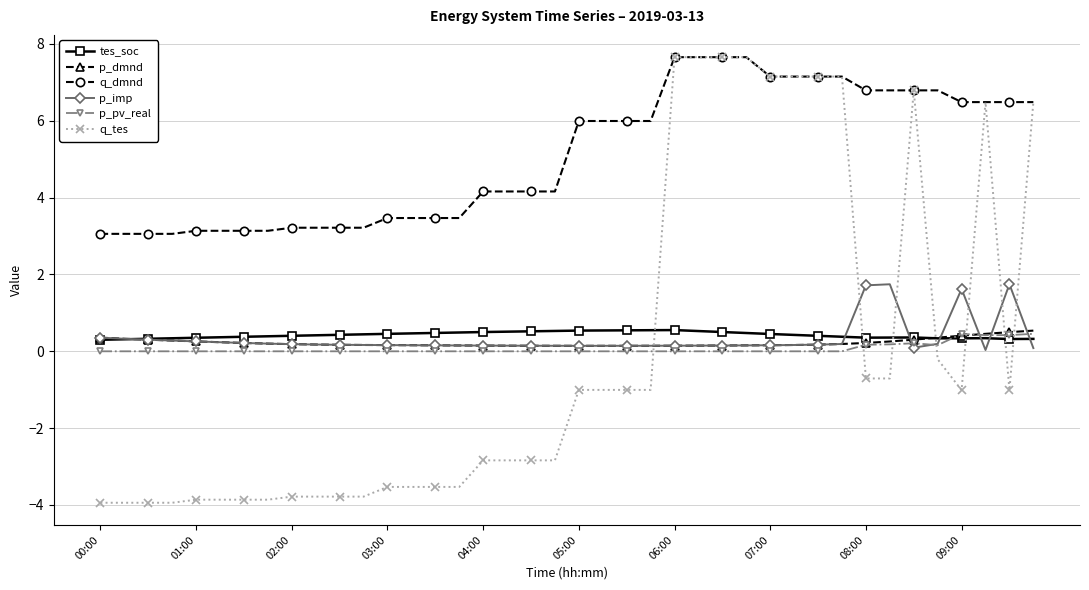

True or false: q_dmnd and p_dmnd cross at least once.

False